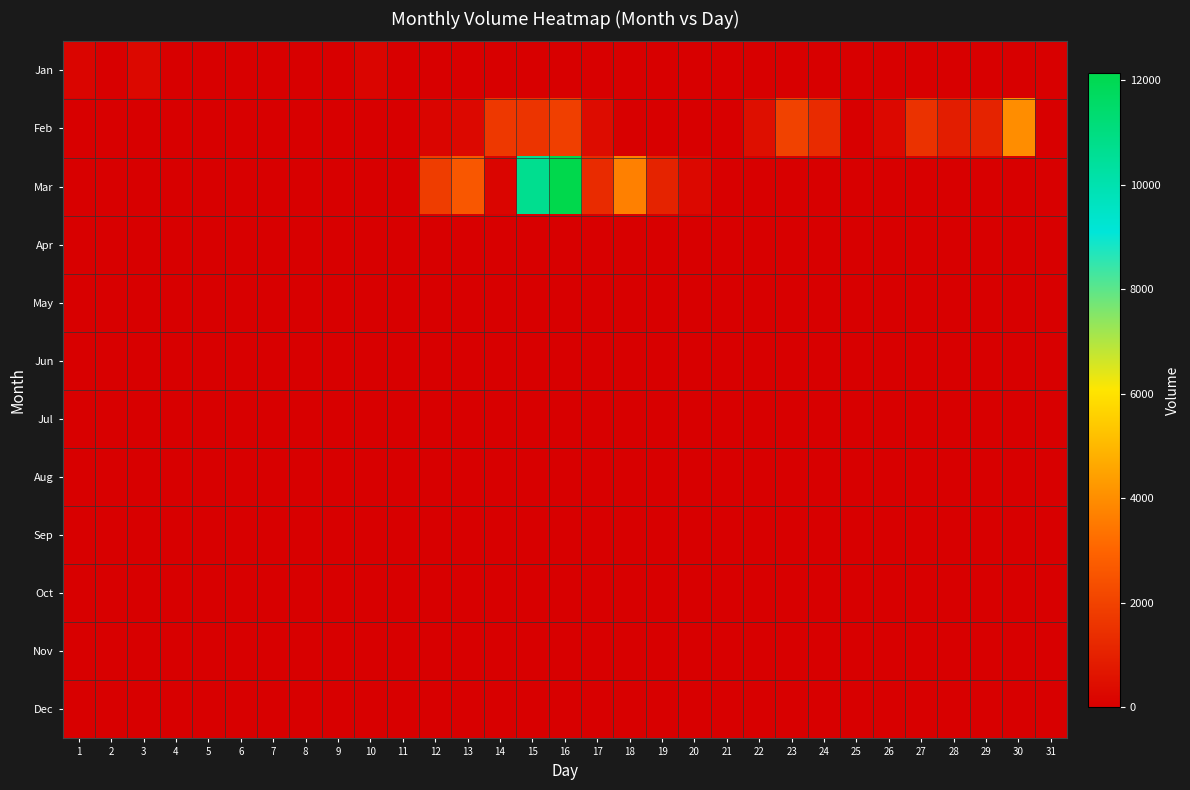

At which category does the chart reach its minimum across all series?

2